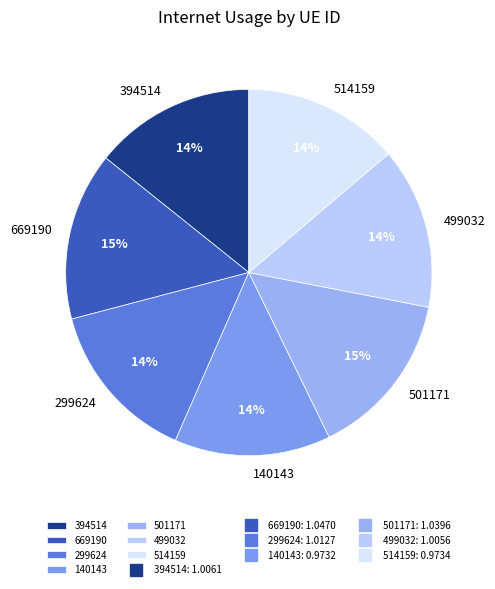

To the nearest percent, what is the combined percentage of 140143 and 501171?

29%